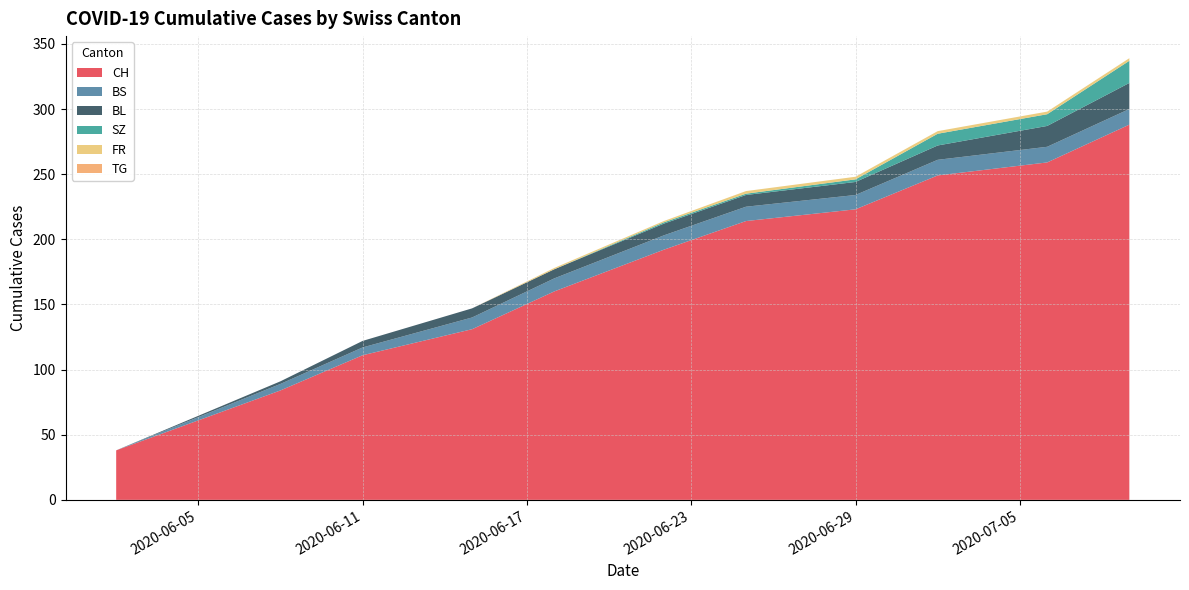

The CH series shows 111 at 2020-06-11. True or false?

True